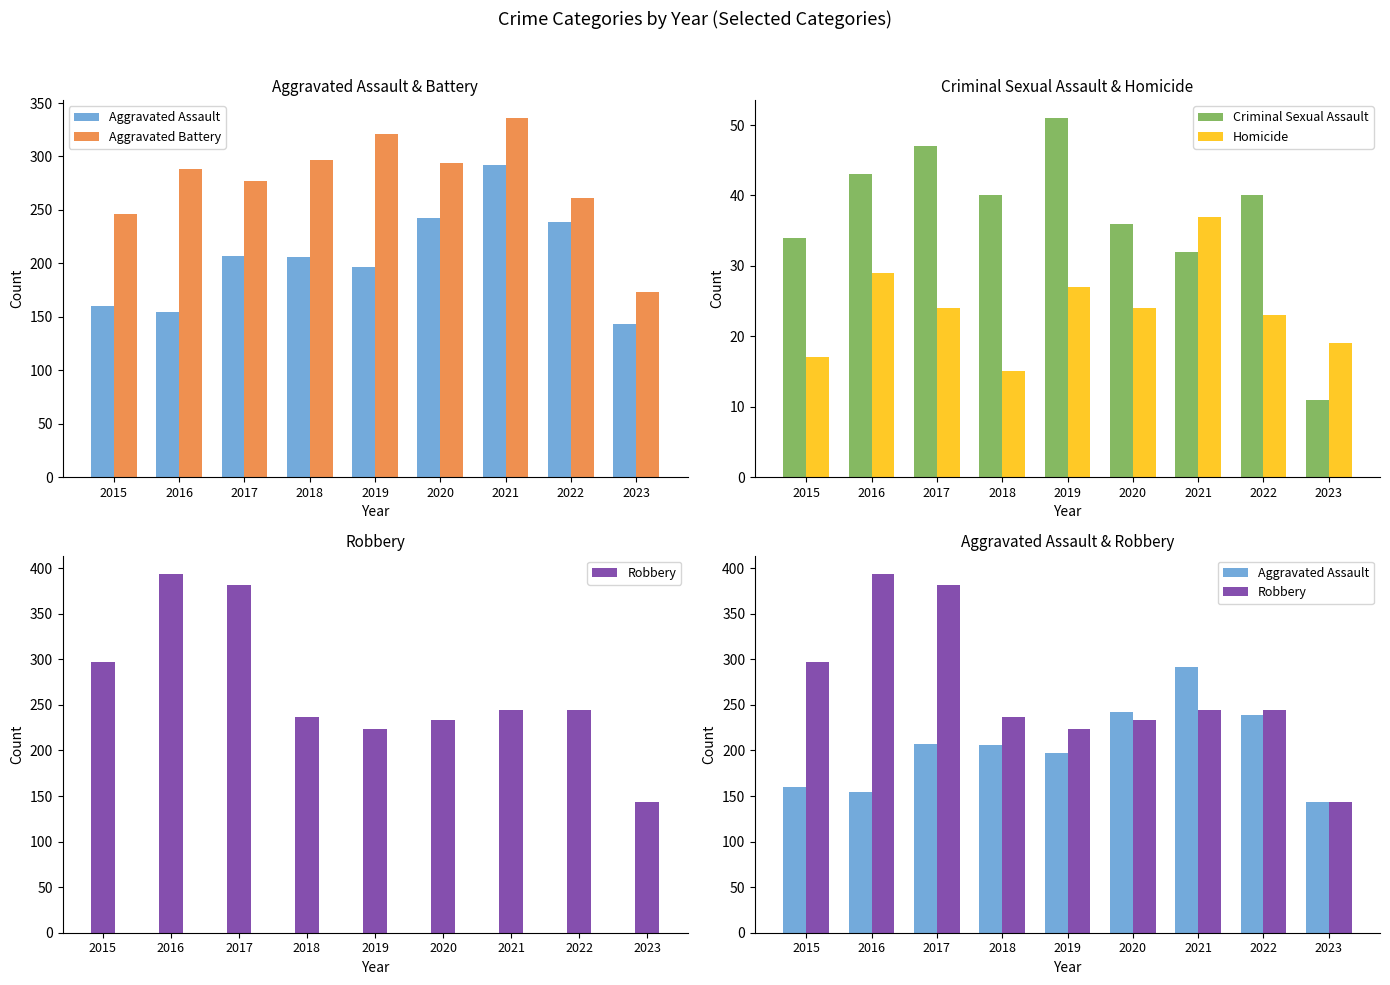

What is the difference between the Aggravated Assault values at 2020 and 2022?

3